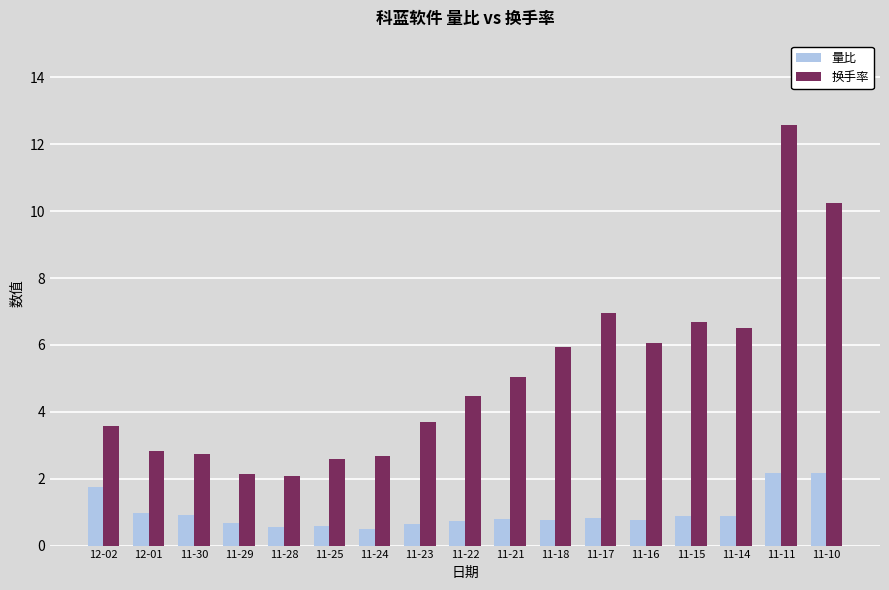

How many groups of bars are there?

17